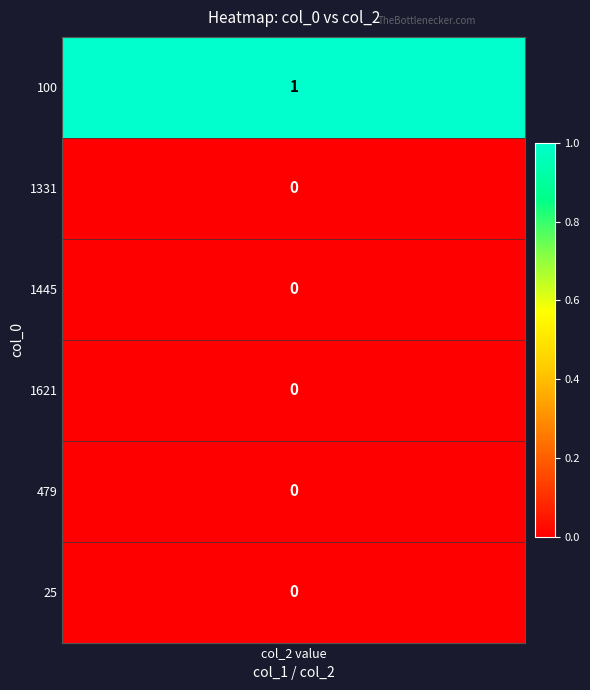

At how many categories does at least one series exceed 0?

1